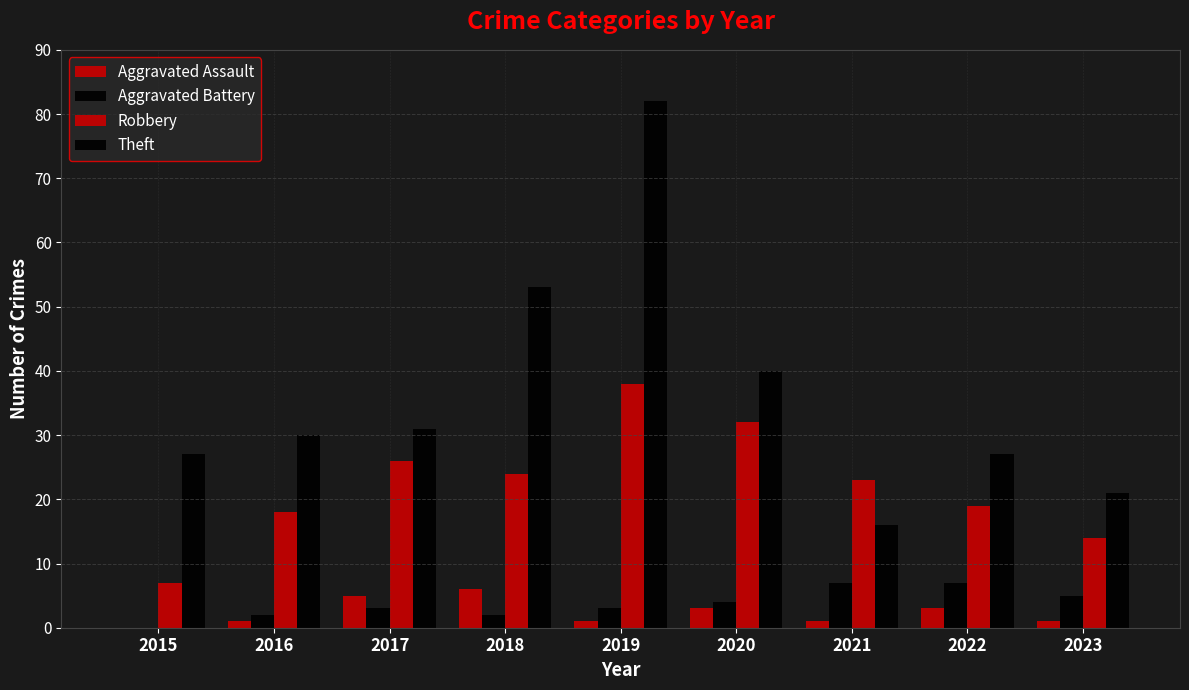

Count the number of categories in the chart.

9